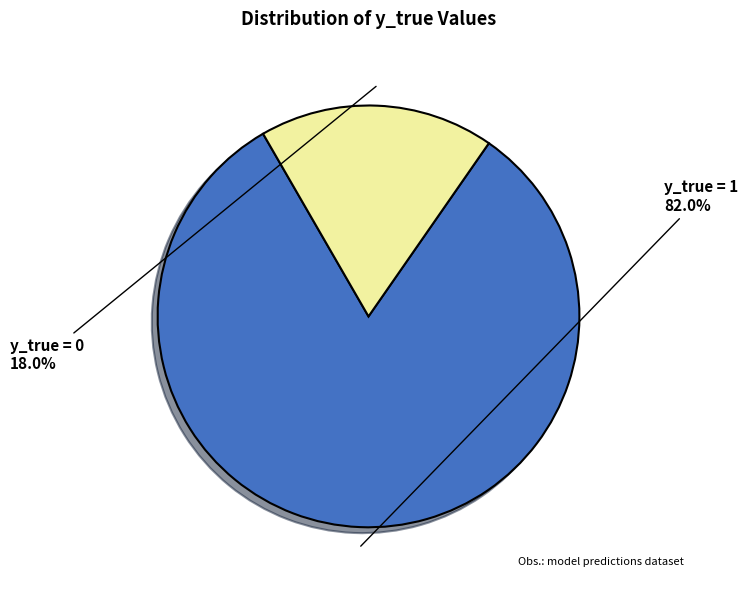

How many slices are in this pie chart?

2